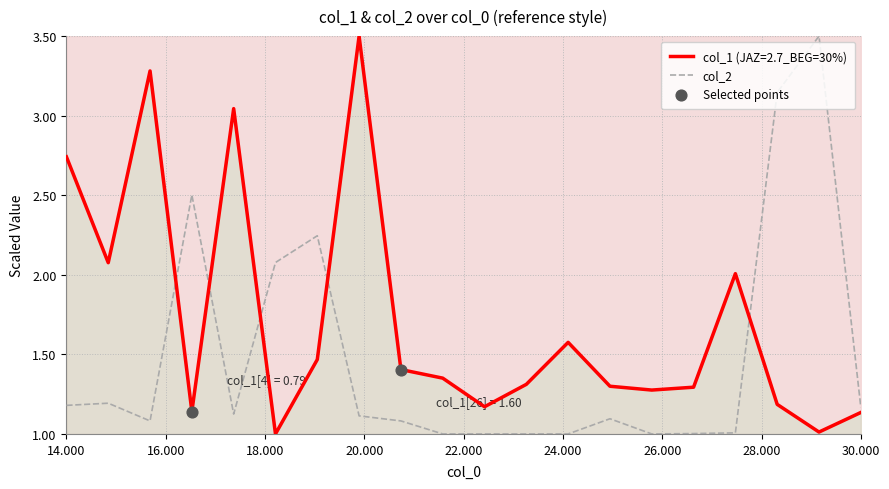

What are all the series names shown in the legend?

col_1, col_2